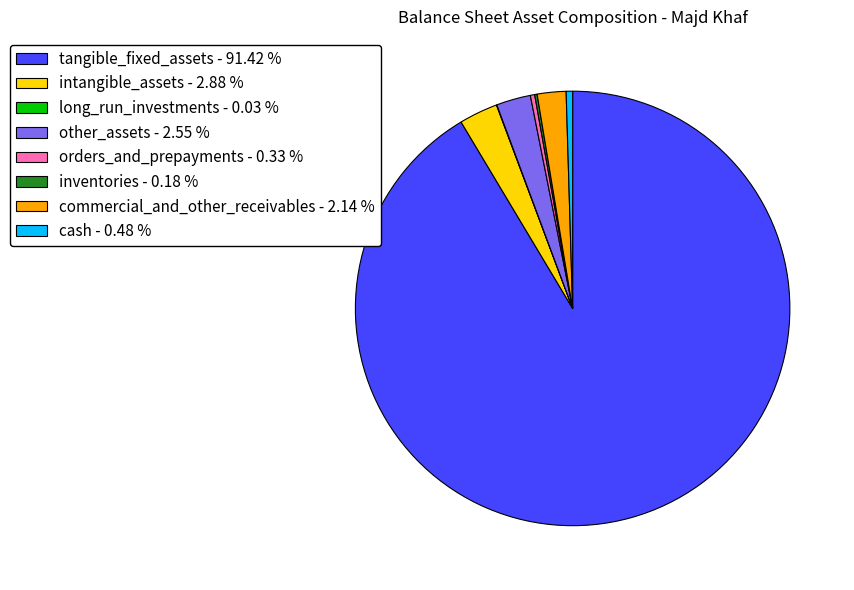

The orders_and_prepayments slice represents 0% of the pie. True or false?

True